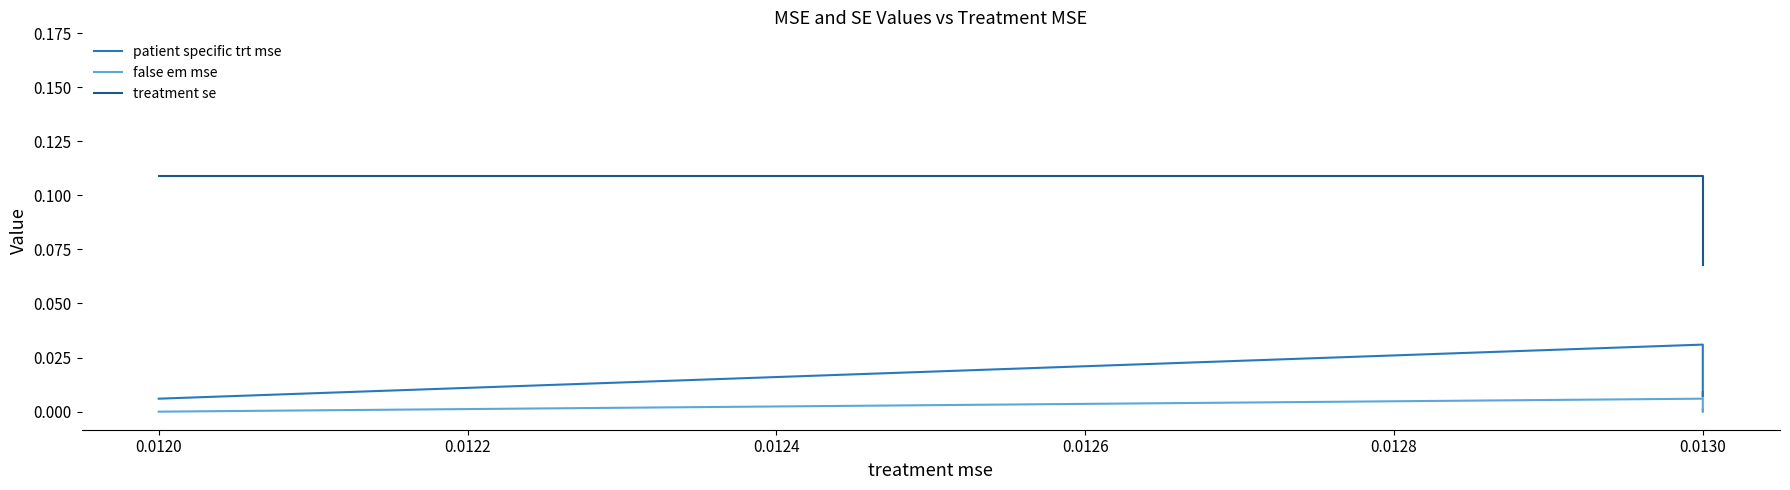

True or false: patient specific trt mse and treatment se cross at least once.

False